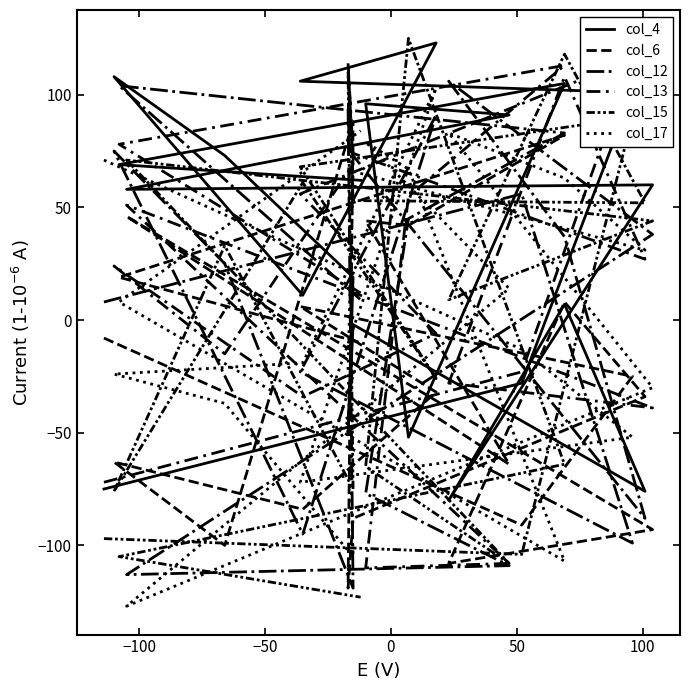

What is the sum of all col_12 values?

121